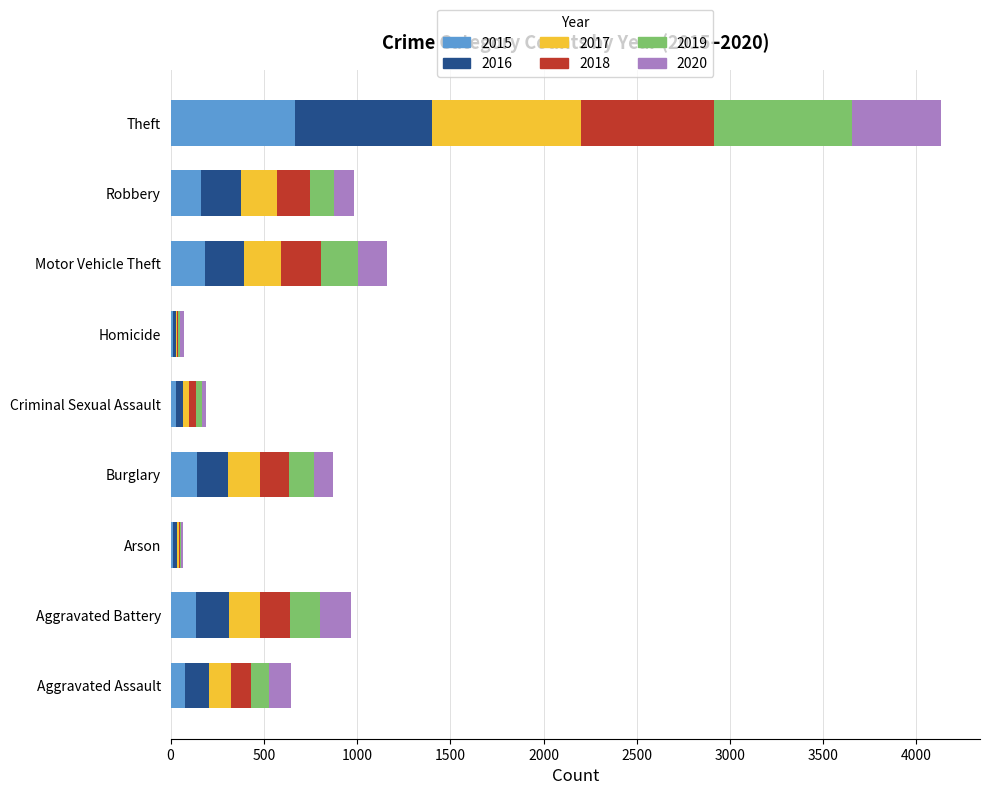

At which category is the sum across all series the highest?

Theft